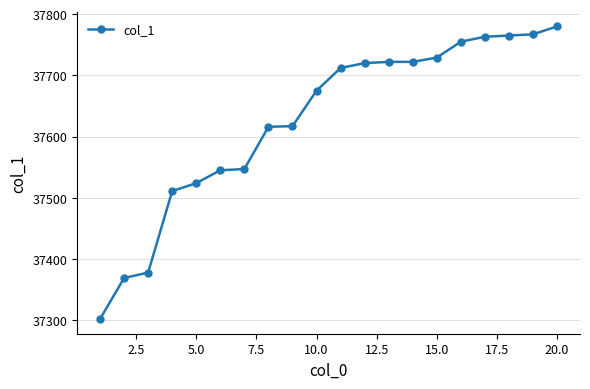

How many data points are less than 37712?

10